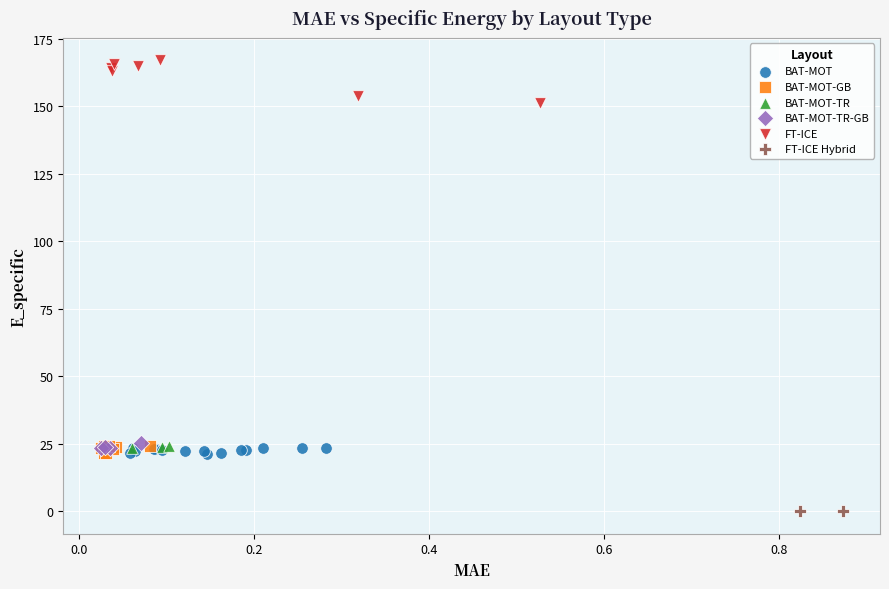

Which series contains the lowest Y value?

FT-ICE Hybrid